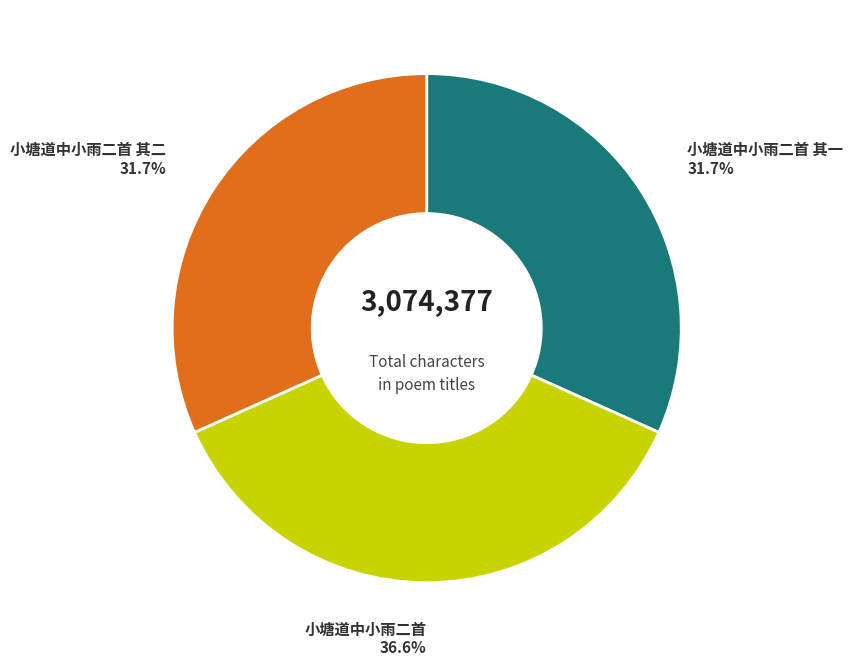

To the nearest percent, what is the average slice percentage?

33%